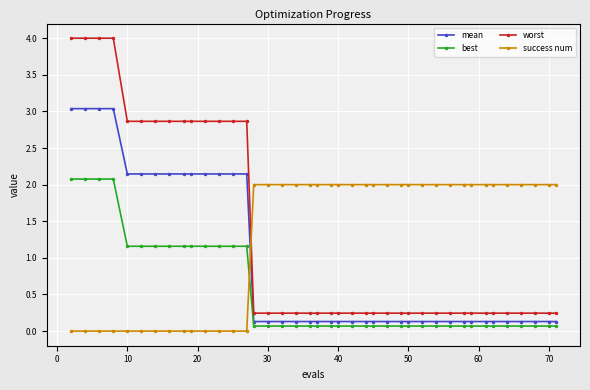

What is the average value of the success num series?

1.3